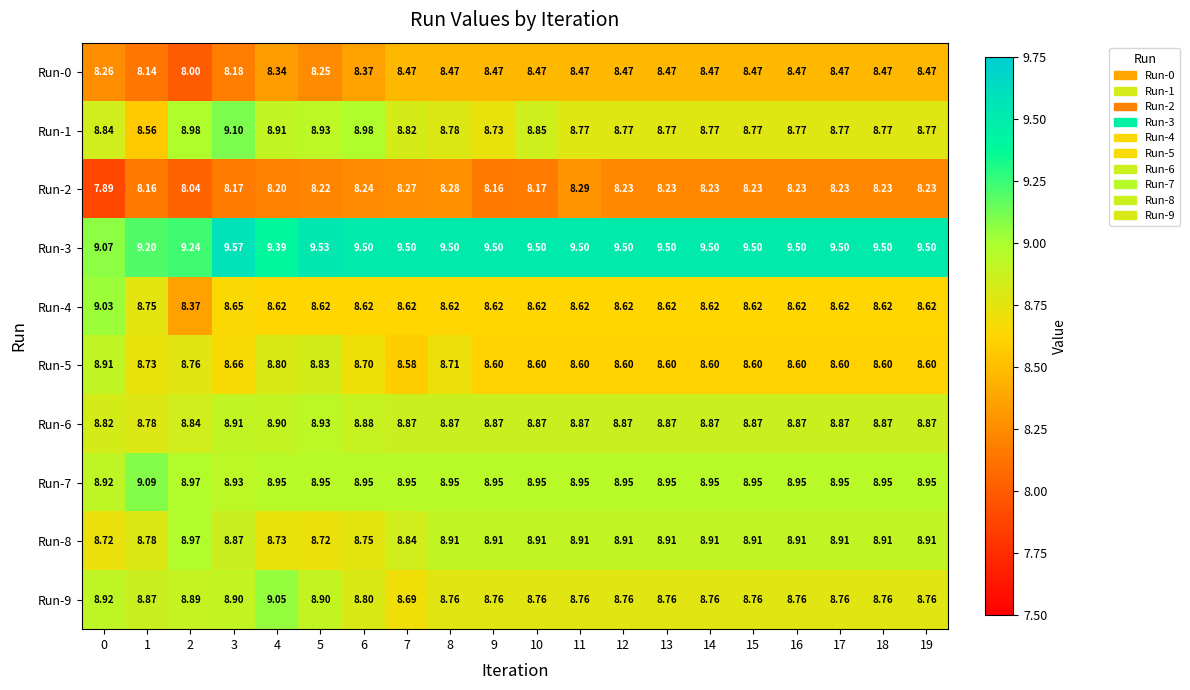

What is the maximum value shown in the chart?

9.6